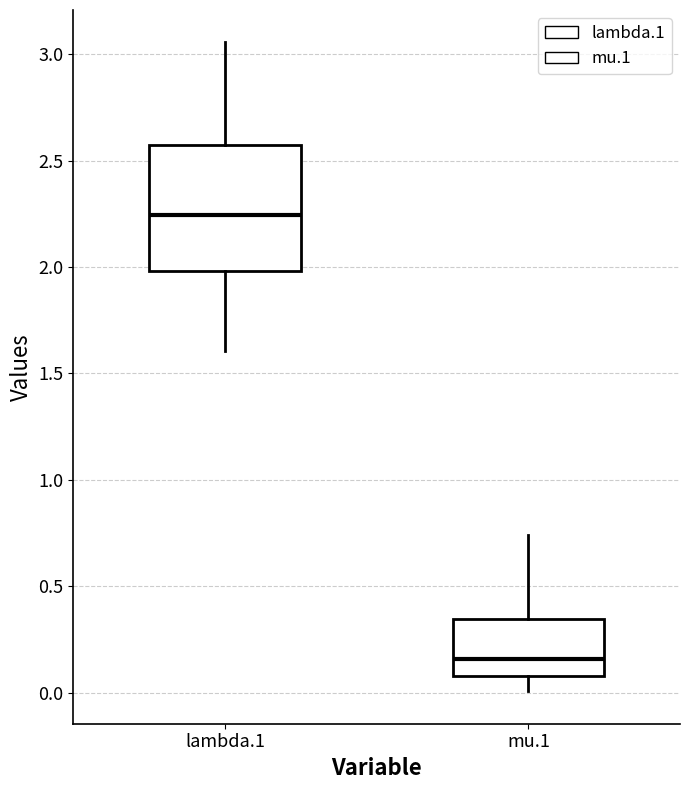

Reading left to right, read every box against the y-axis: the position of its median line, the range the box covers, and the ends of its whiskers. The values are not printed on the chart, so give them approximately, as read against the axis.

lambda.1: median 2.25, box 2.00 to 2.55, whiskers 1.60 to 3.05
mu.1: median 0.15, box 0.10 to 0.35, whiskers 0.00 to 0.75